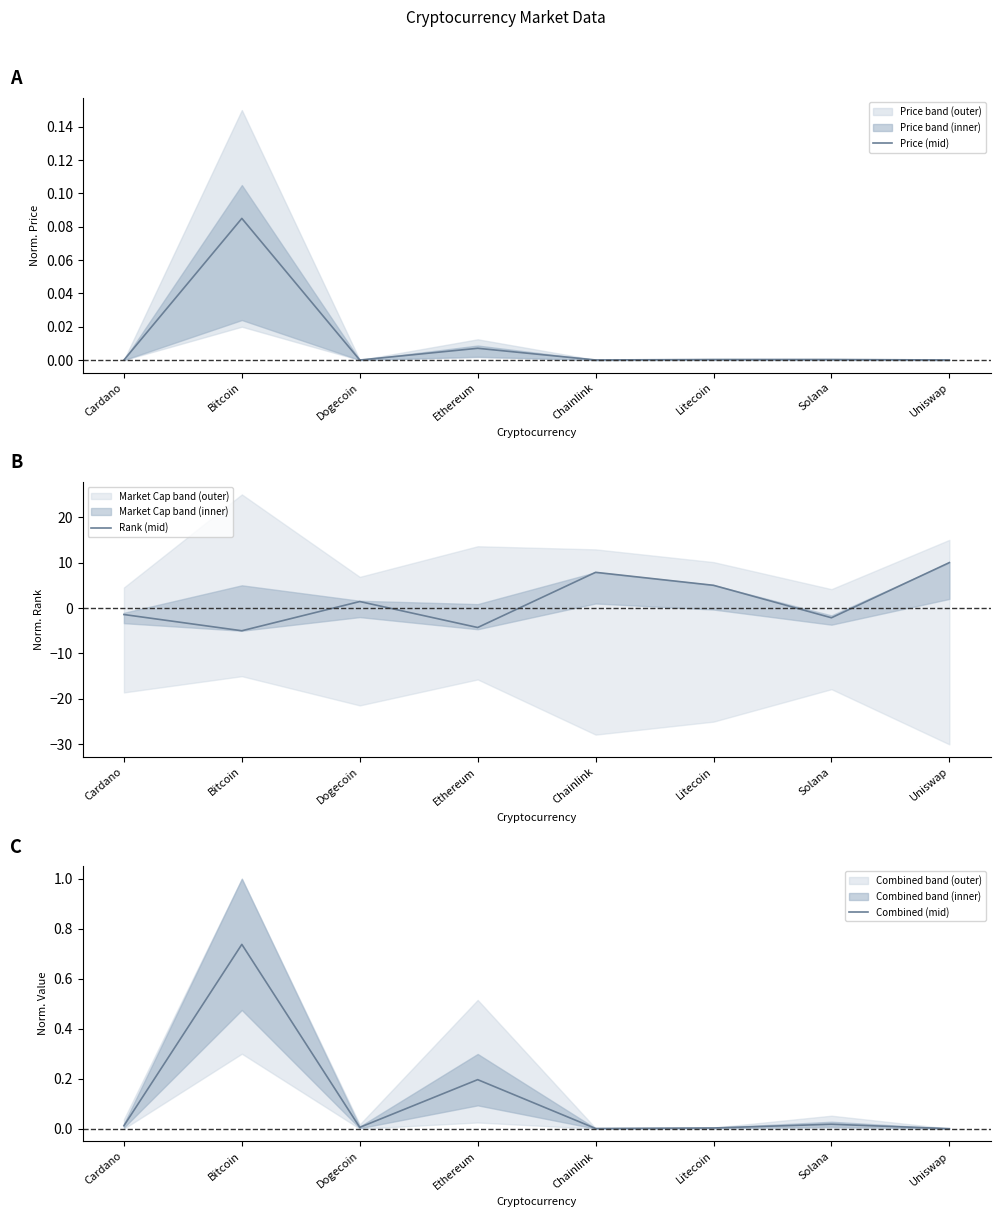

Reading right to left, extract all data points from this chart.

Price (mid): Uniswap=0.0	Solana=0.0	Litecoin=0.0	Chainlink=0.0	Ethereum=0.0	Dogecoin=0.0	Bitcoin=0.1	Cardano=0.0
Rank (mid): Uniswap=10.0	Solana=-2.1	Litecoin=5.0	Chainlink=7.9	Ethereum=-4.3	Dogecoin=1.4	Bitcoin=-5.0	Cardano=-1.4
Combined (mid): Uniswap=0.0	Solana=0.0	Litecoin=0.0	Chainlink=0.0	Ethereum=0.2	Dogecoin=0.0	Bitcoin=0.7	Cardano=0.0